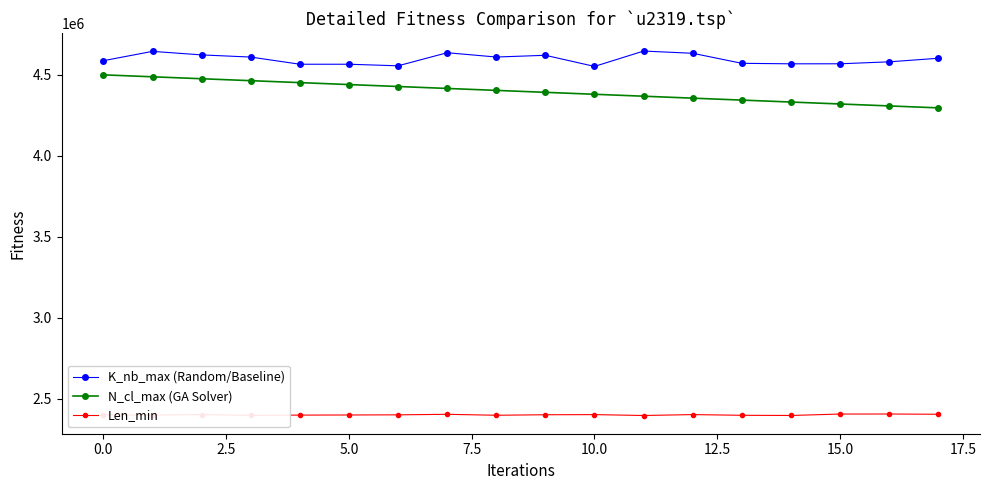

Which series has the largest range (max minus min)?

N_cl_max (GA Solver)